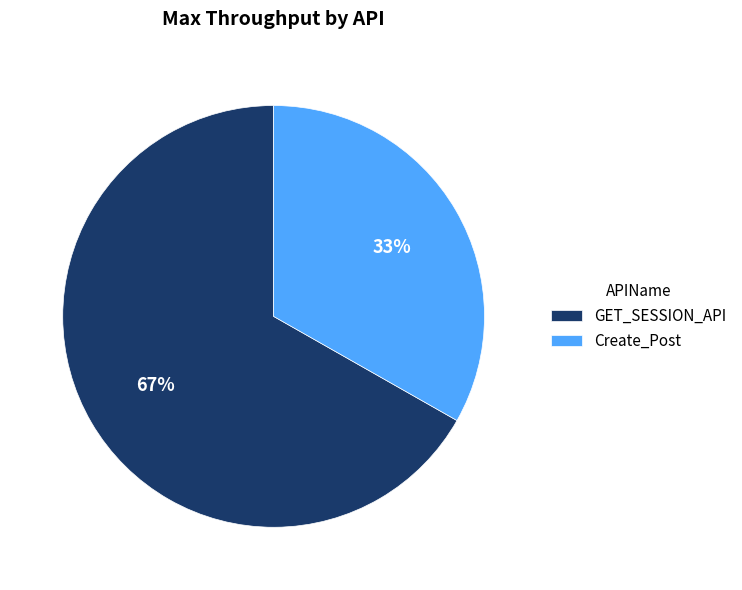

Does GET_SESSION_API account for over 50% of the chart?

Yes